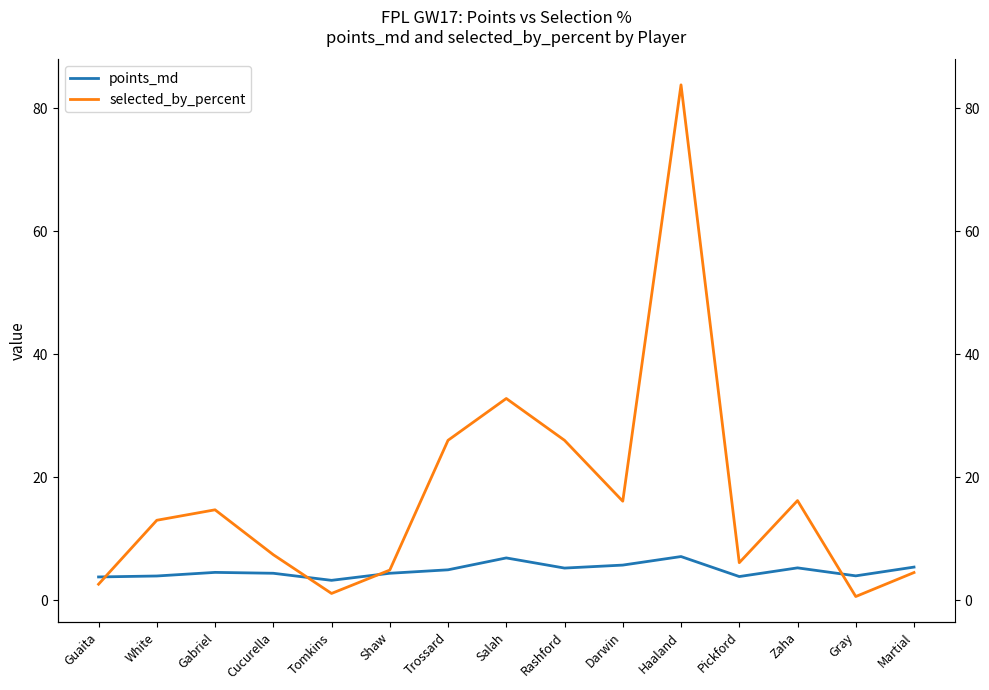

What is the difference between the maximum and minimum values in the points_md series?

3.9